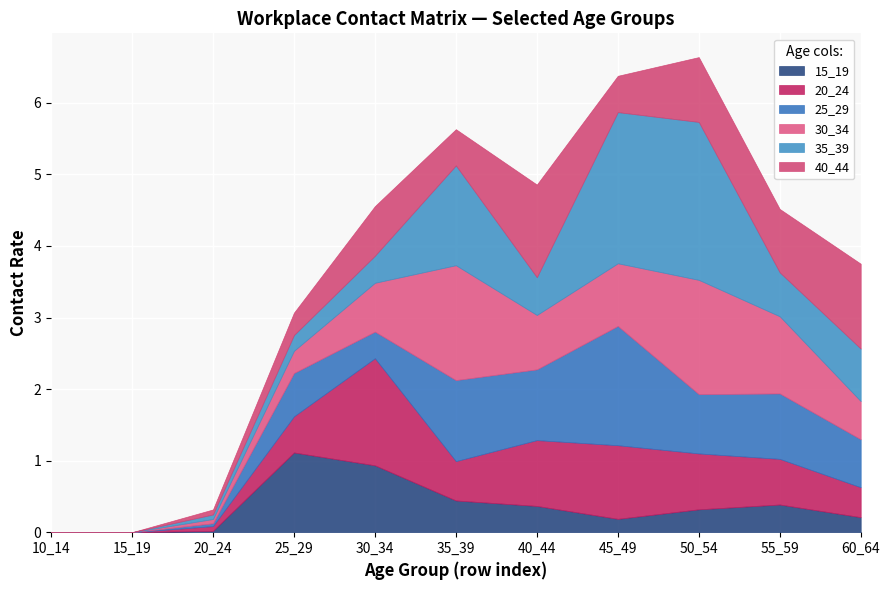

How many intersections are there between 20_24 and 25_29?

3